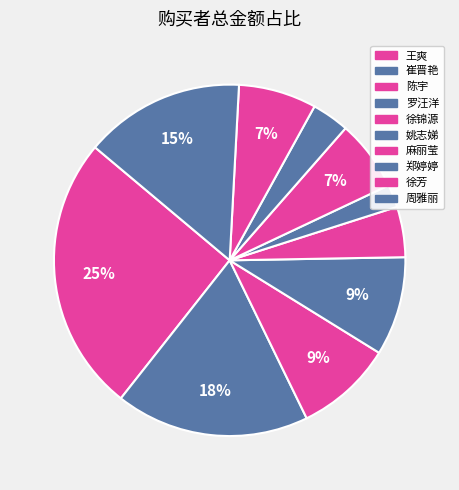

Count the number of slices in the pie.

10